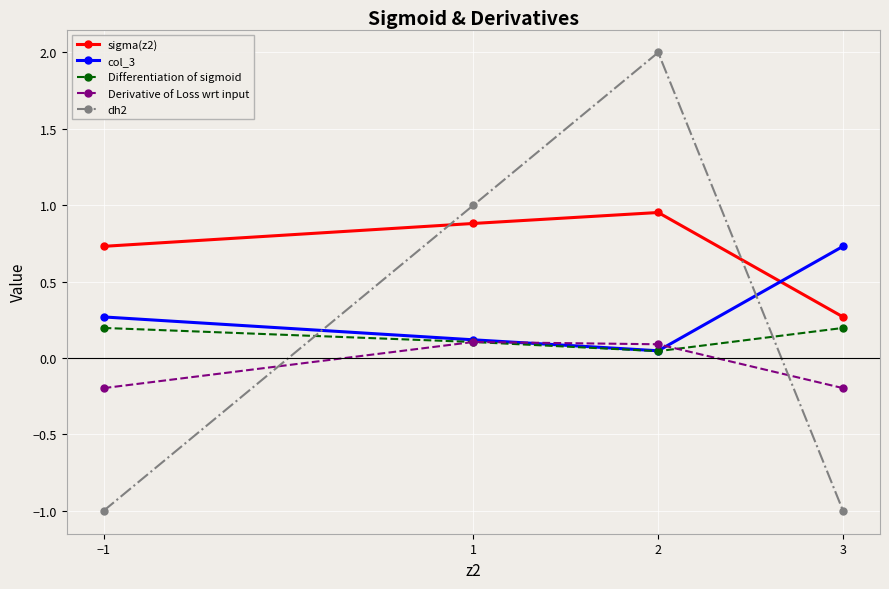

What are all the series names shown in the legend?

sigma(z2), col_3, Differentiation of sigmoid, Derivative of Loss wrt input, dh2